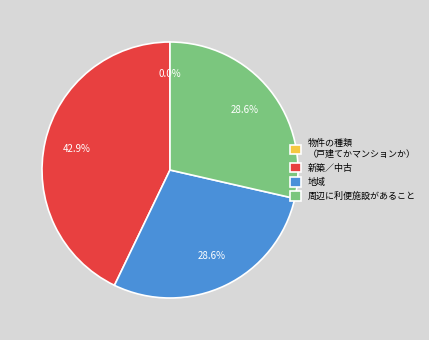

How many segments does this pie chart have?

4